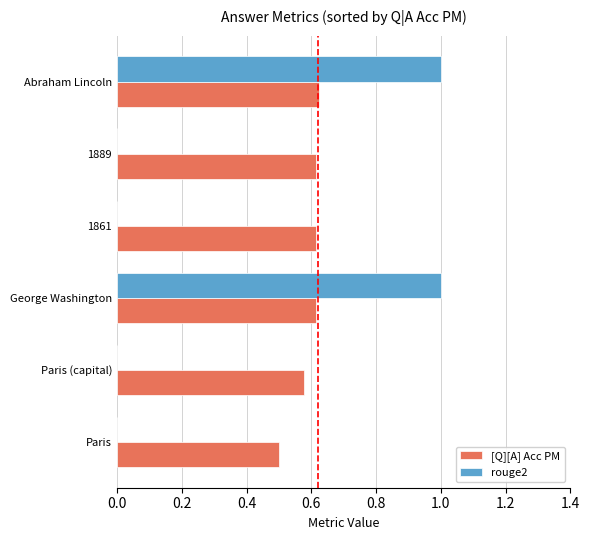

Which series has the largest total across all categories?

[Q][A] Acc PM